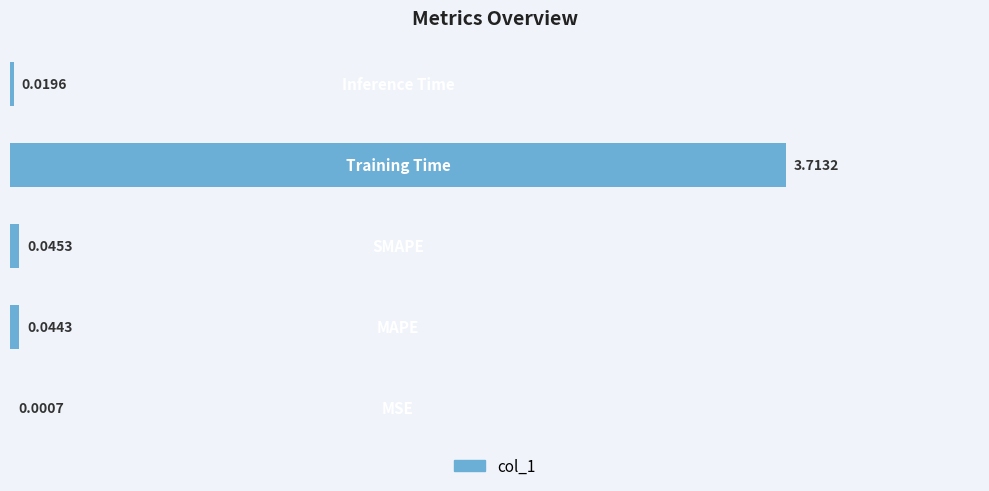

What is the sum of all values?

3.8